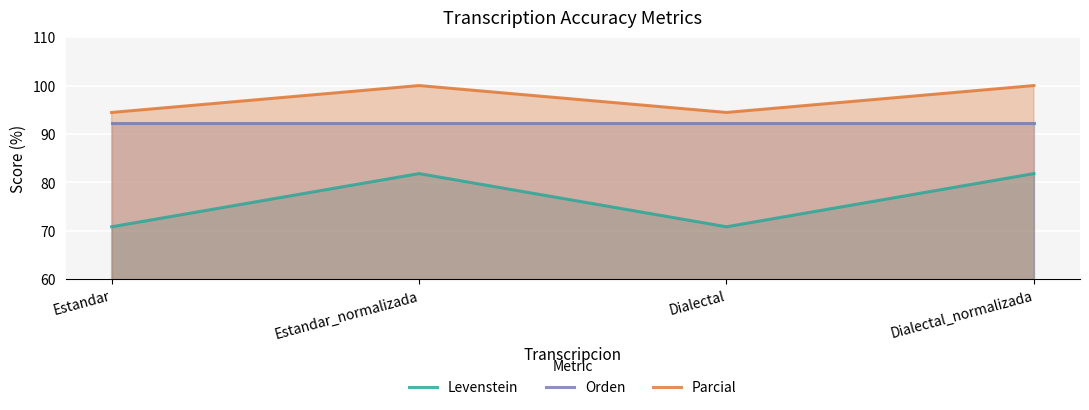

Reading left to right, transcribe all the data shown in this chart.

Levenstein: Estandar=70.8	Estandar_normalizada=81.8	Dialectal=70.8	Dialectal_normalizada=81.8
Orden: Estandar=92.3	Estandar_normalizada=92.3	Dialectal=92.3	Dialectal_normalizada=92.3
Parcial: Estandar=94.4	Estandar_normalizada=100.0	Dialectal=94.4	Dialectal_normalizada=100.0